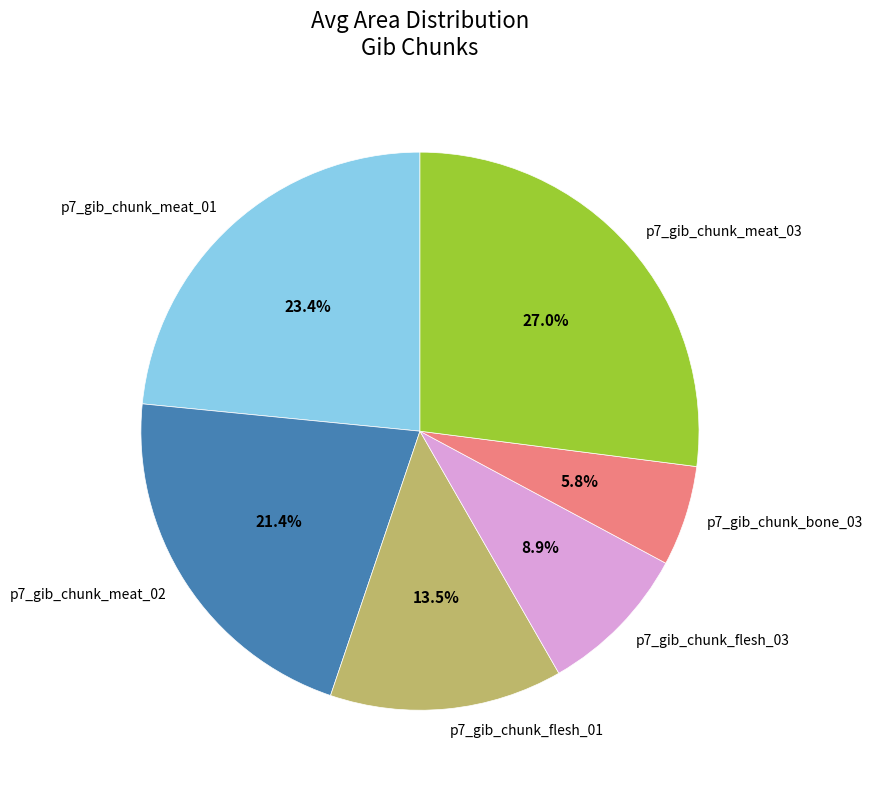

To the nearest percent, what portion does p7_gib_chunk_meat_03 represent?

27%